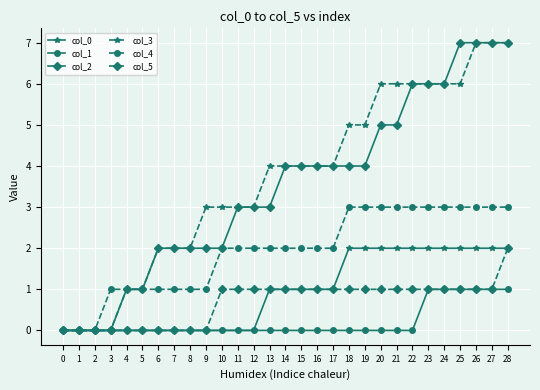

Reading left to right, extract all data points from this chart.

col_0: 0=0	1=0	2=0	3=0	4=0	5=0	6=0	7=0	8=0	9=0	10=0	11=0	12=0	13=1	14=1	15=1	16=1	17=1	18=2	19=2	20=2	21=2	22=2	23=2	24=2	25=2	26=2	27=2	28=2
col_1: 0=0	1=0	2=0	3=0	4=0	5=0	6=0	7=0	8=0	9=0	10=0	11=0	12=0	13=0	14=0	15=0	16=0	17=0	18=0	19=0	20=0	21=0	22=0	23=1	24=1	25=1	26=1	27=1	28=1
col_2: 0=0	1=0	2=0	3=0	4=1	5=1	6=2	7=2	8=2	9=2	10=2	11=3	12=3	13=3	14=4	15=4	16=4	17=4	18=4	19=4	20=5	21=5	22=6	23=6	24=6	25=7	26=7	27=7	28=7
col_3: 0=0	1=0	2=0	3=0	4=1	5=1	6=2	7=2	8=2	9=3	10=3	11=3	12=3	13=4	14=4	15=4	16=4	17=4	18=5	19=5	20=6	21=6	22=6	23=6	24=6	25=6	26=7	27=7	28=7
col_4: 0=0	1=0	2=0	3=1	4=1	5=1	6=1	7=1	8=1	9=1	10=2	11=2	12=2	13=2	14=2	15=2	16=2	17=2	18=3	19=3	20=3	21=3	22=3	23=3	24=3	25=3	26=3	27=3	28=3
col_5: 0=0	1=0	2=0	3=0	4=0	5=0	6=0	7=0	8=0	9=0	10=1	11=1	12=1	13=1	14=1	15=1	16=1	17=1	18=1	19=1	20=1	21=1	22=1	23=1	24=1	25=1	26=1	27=1	28=2